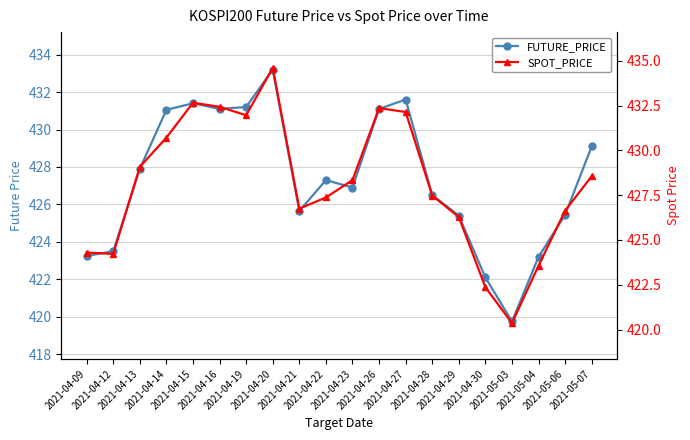

What is the difference between the maximum and minimum values in the FUTURE_PRICE series?

13.4